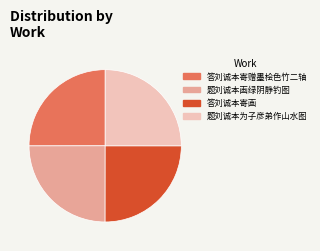

What is the ratio of the value at 答刘诚本寄画 to the value at 题刘诚本画绿阴静钓图?

1.0